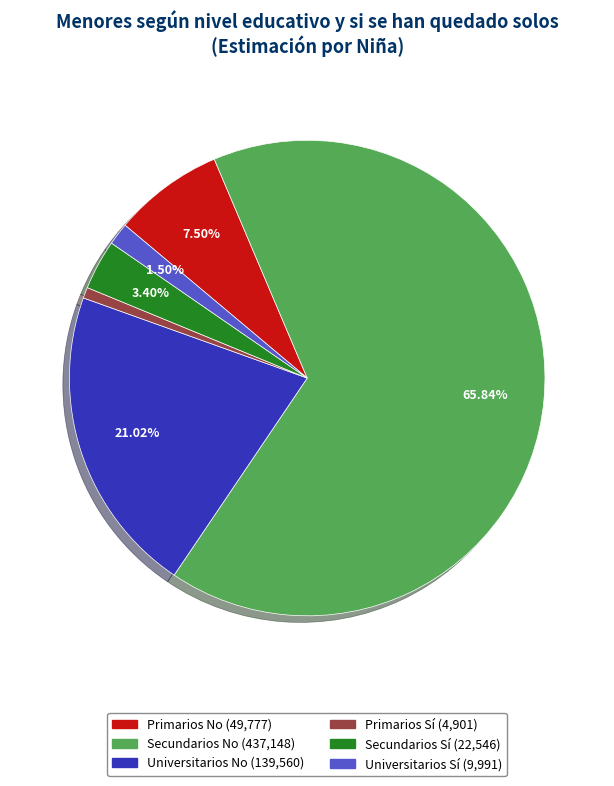

Which slice is the smallest?

Primarios Sí